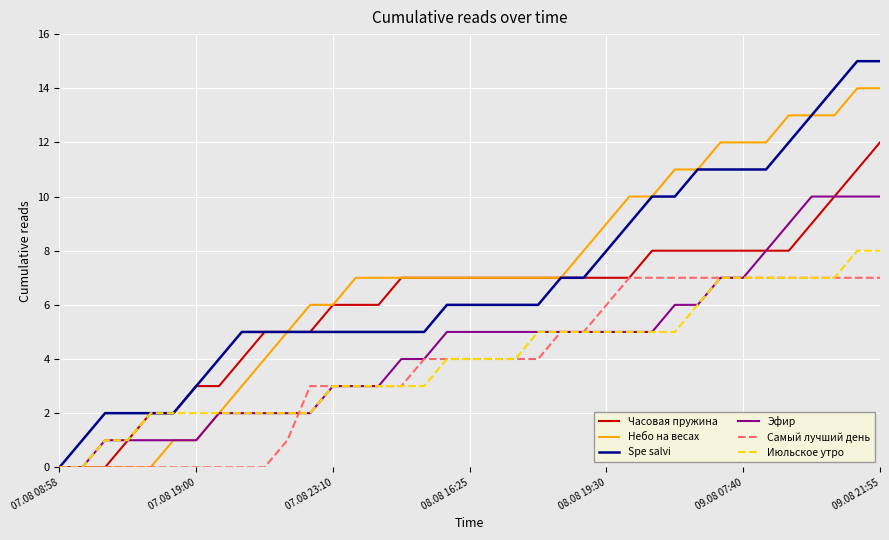

Which series has the widest spread of values?

Spe salvi